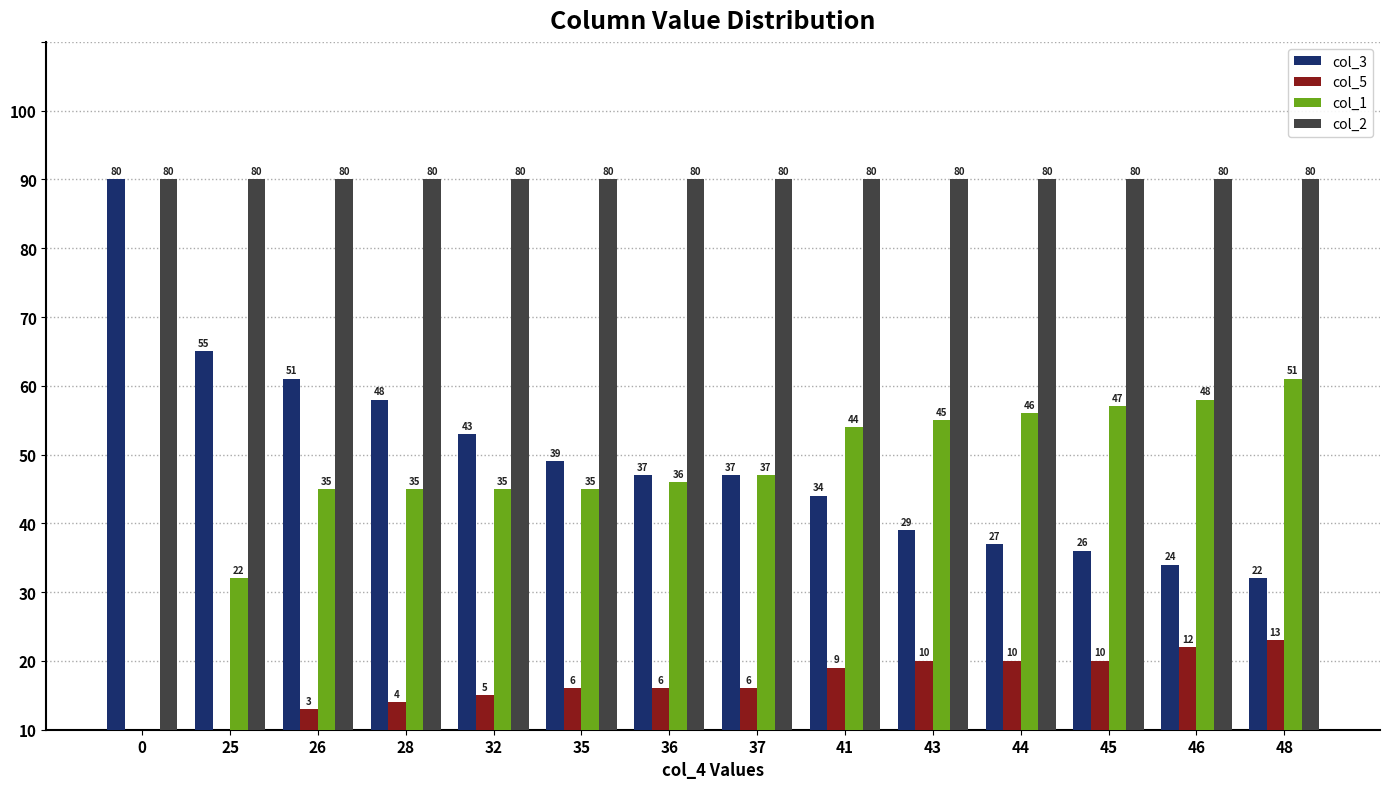

What is the value of the col_2 bar at the 6th from the left?

80